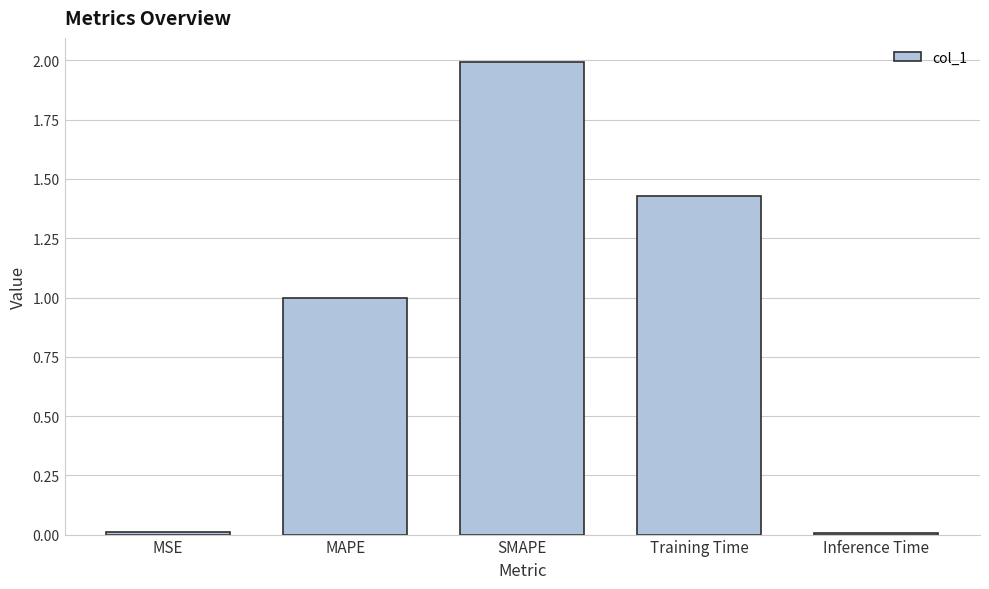

What is the change in value from MSE to MAPE?

+1.0